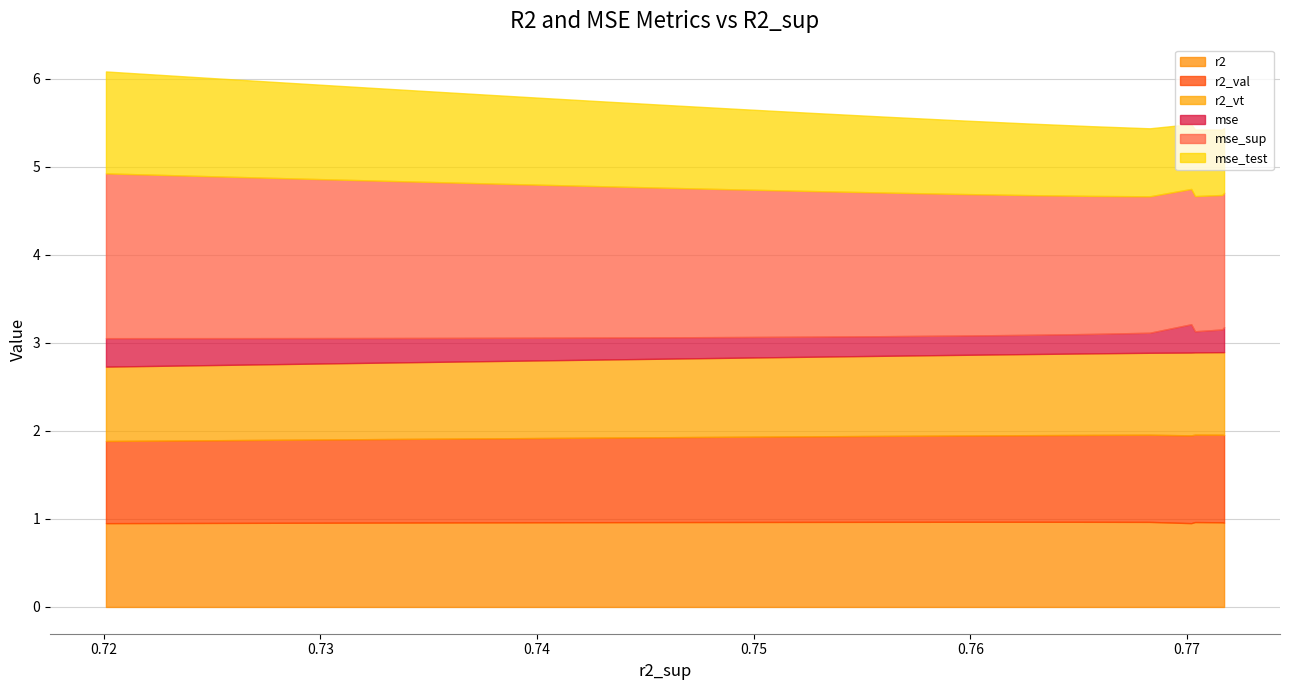

What is the sum of all r2_val values?

24.1